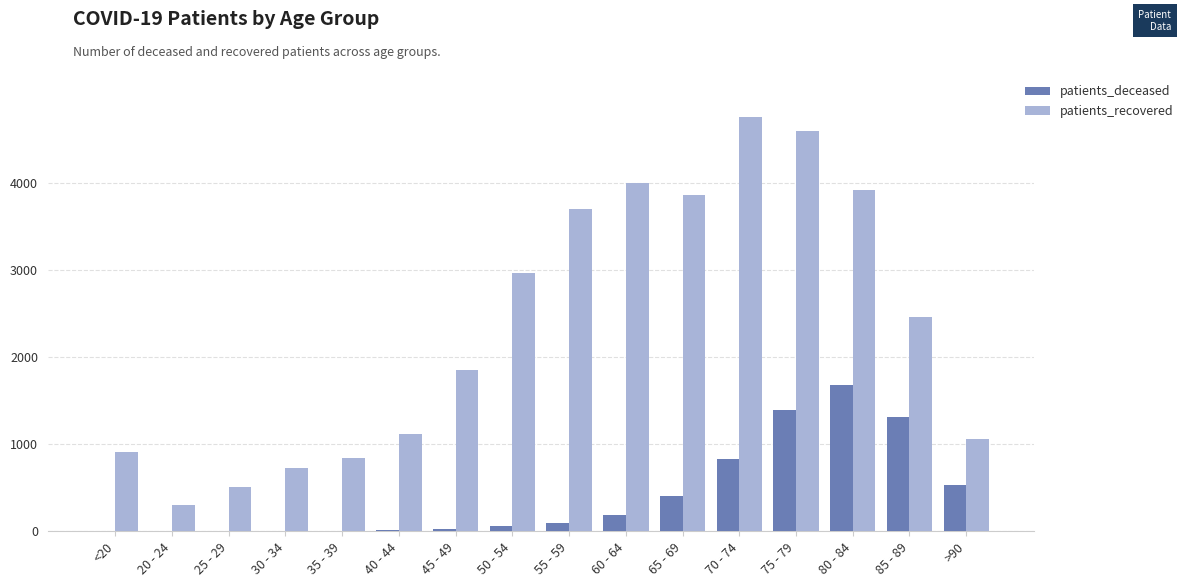

Does the chart contain stacked bars?

No